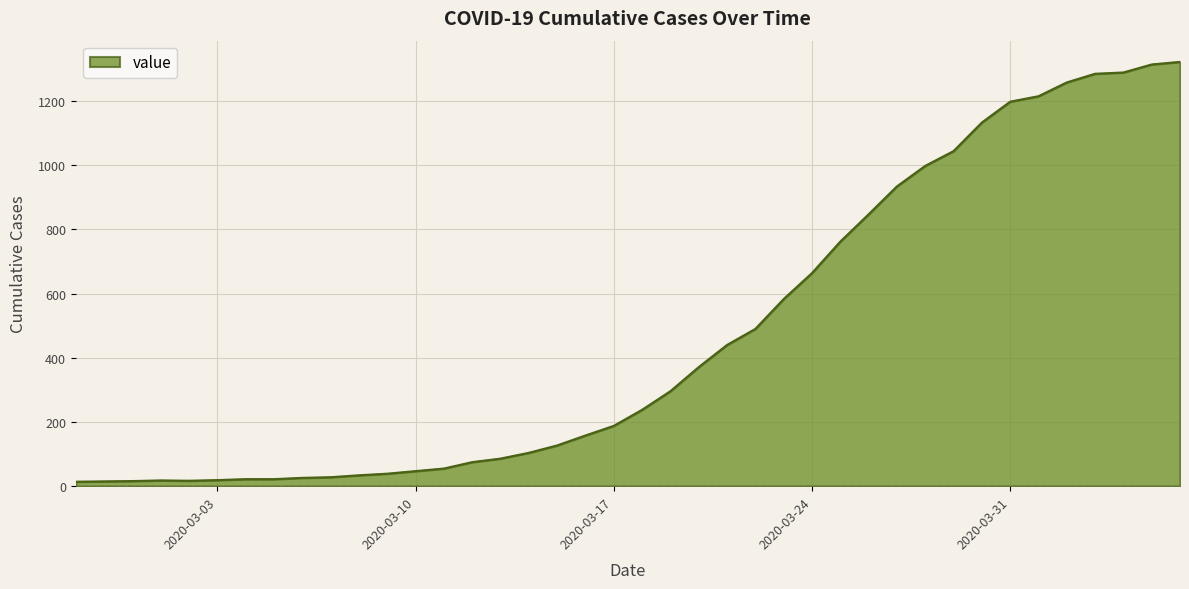

What is the difference between the maximum and minimum values?

1308